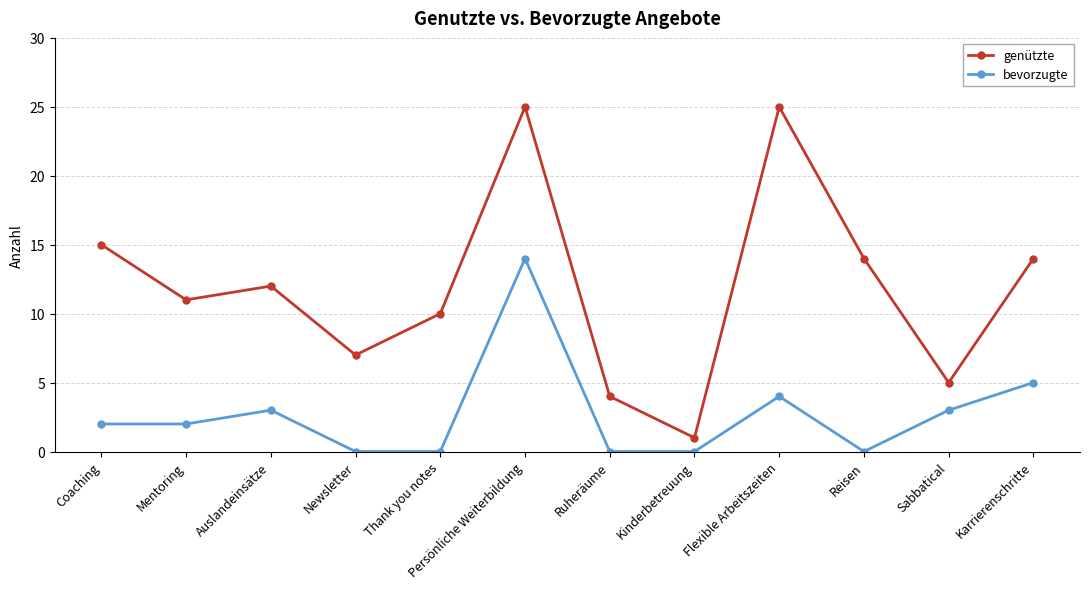

How many lines are shown in the chart?

2